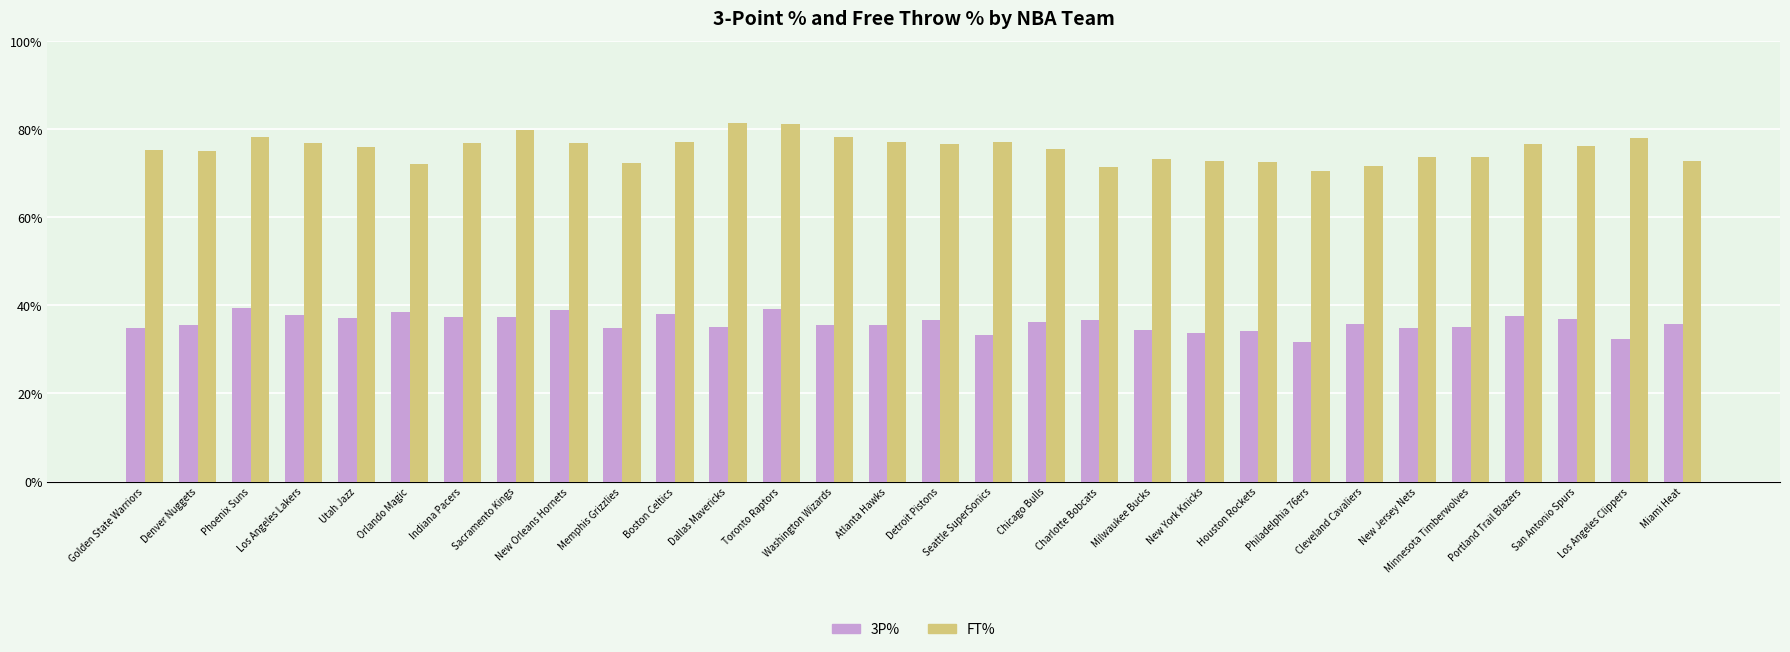

List the series in order of their peak value, highest first.

FT%, 3P%